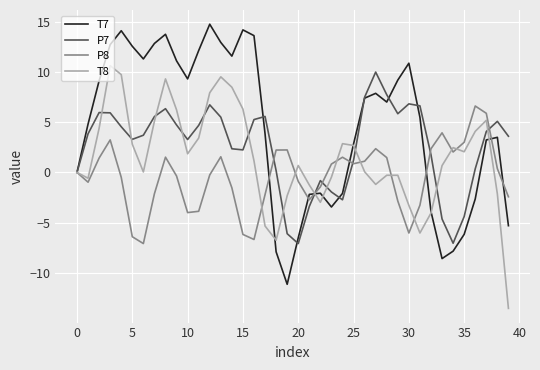

True or false: T8 and P8 cross at least once.

True